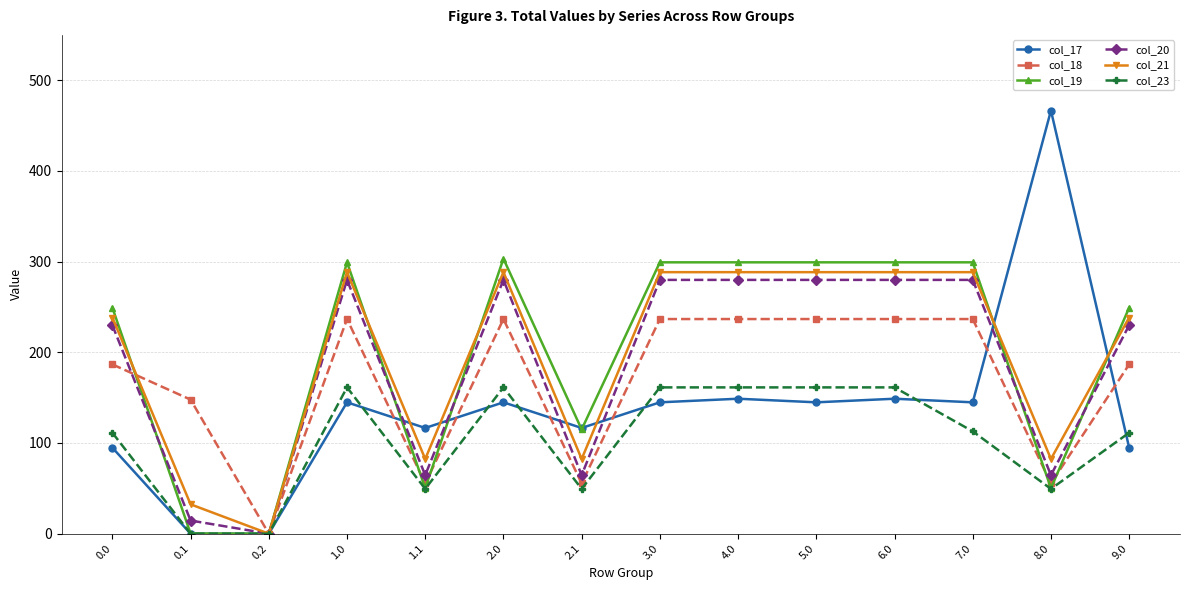

What are all the series names shown in the legend?

col_17, col_18, col_19, col_20, col_21, col_23